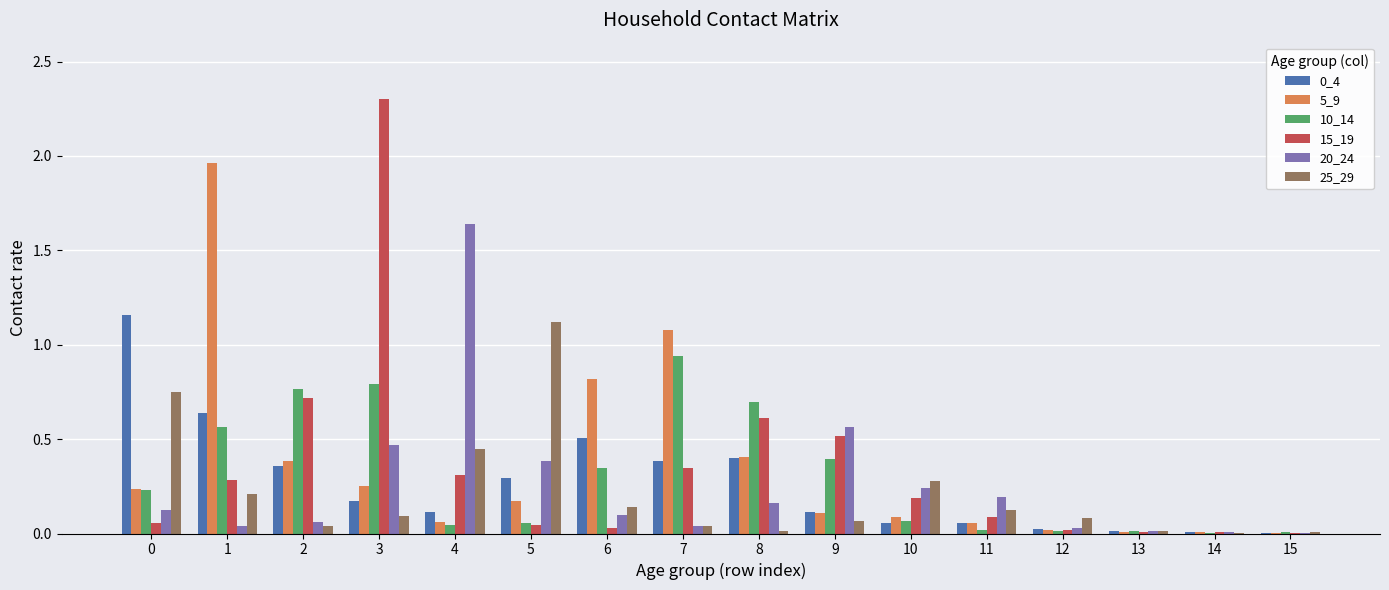

What is the sum of all 5_9 values?

5.7